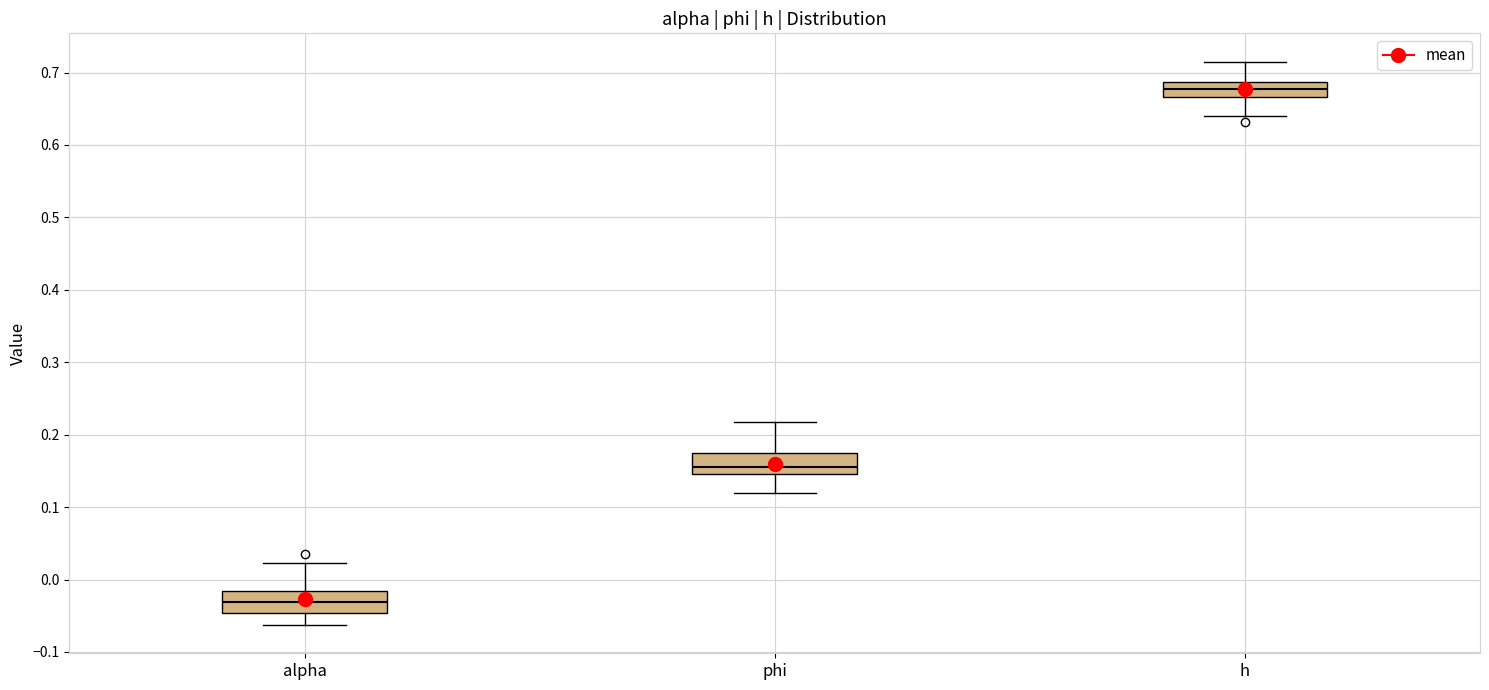

Where is the lower edge of the box for alpha on the y-axis? The values are not printed on the chart, so give them approximately, as read against the axis.

-0.05